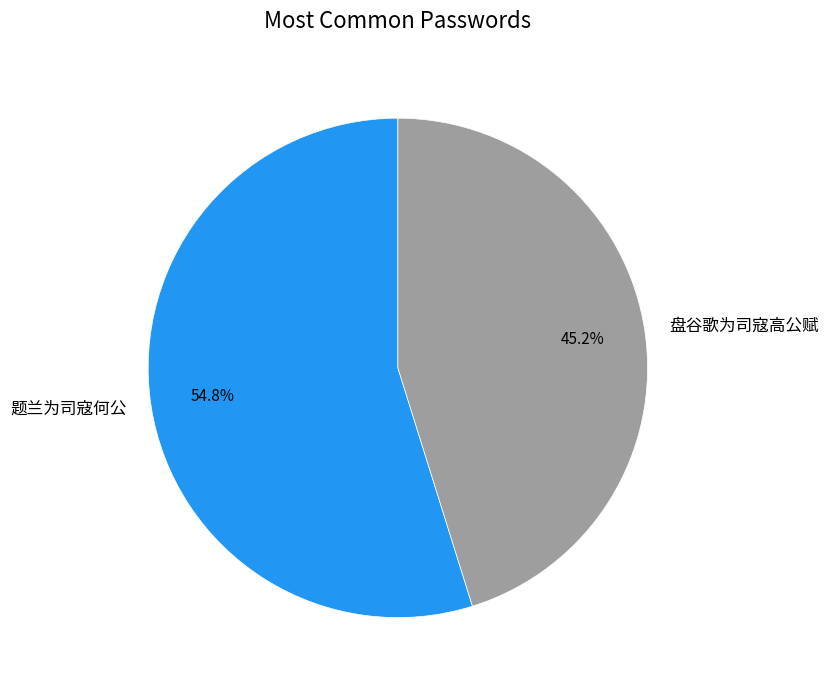

The 盘谷歌为司寇高公赋 slice represents 57% of the pie. True or false?

False